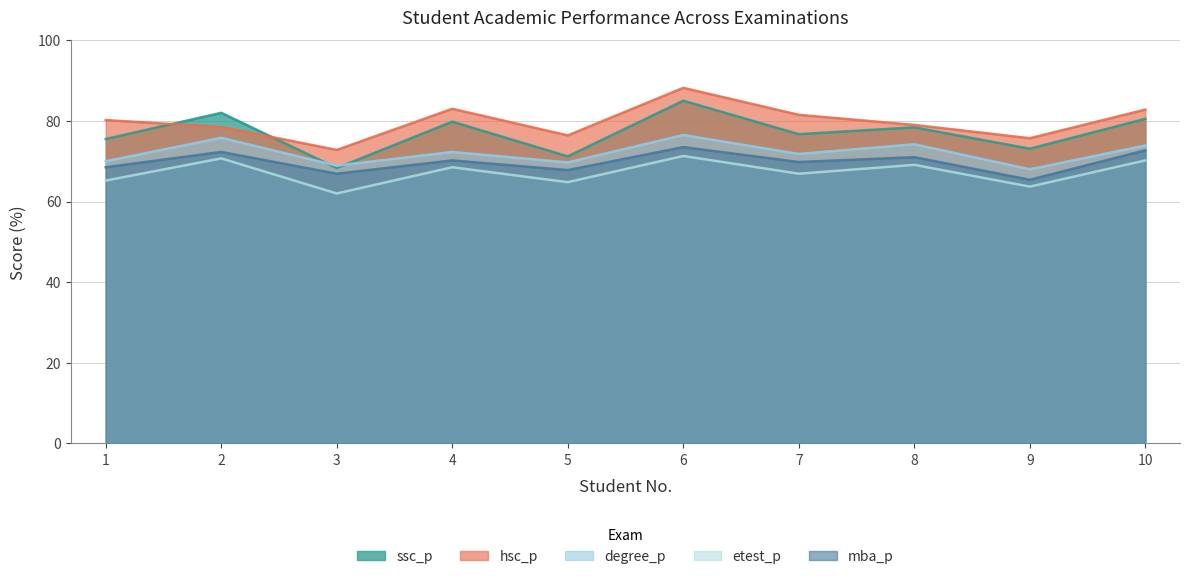

List the labels in order of hsc_p value, largest first.

6, 4, 10, 7, 1, 8, 2, 5, 9, 3